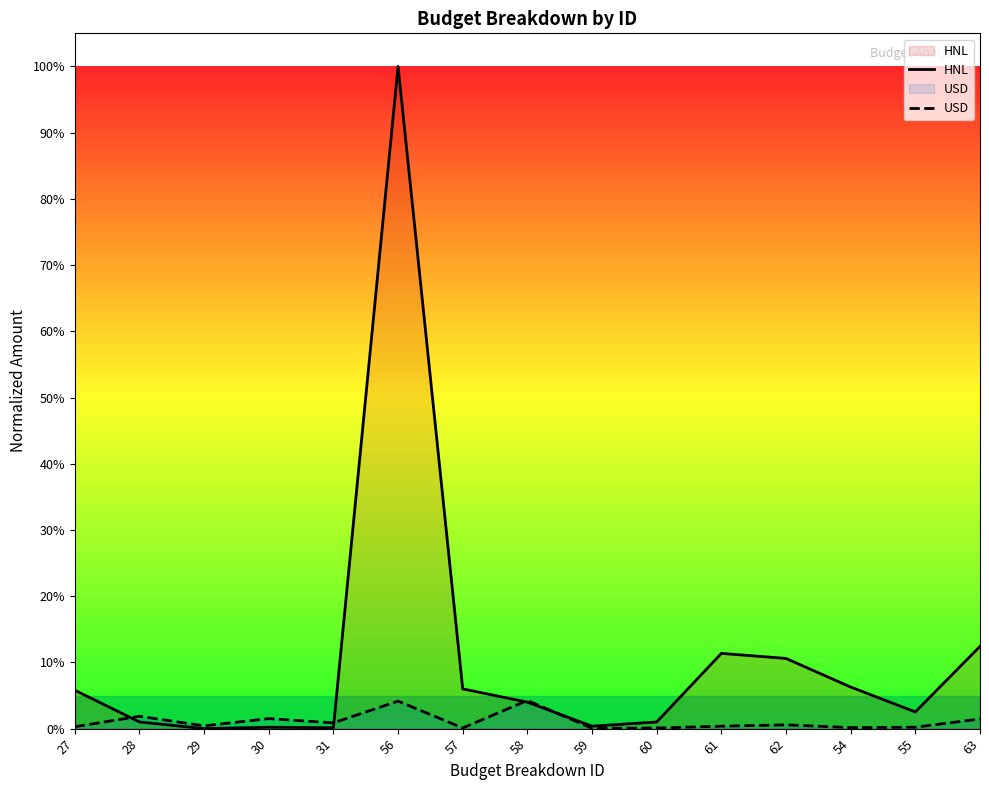

Reading left to right, extract all data points from this chart.

HNL: 0.1	0.0	0.0	0.0	0.0	1.0	0.1	0.0	0.0	0.0	0.1	0.1	0.1	0.0	0.1
USD: 0.0	0.0	0.0	0.0	0.0	0.0	0.0	0.0	0.0	0.0	0.0	0.0	0.0	0.0	0.0